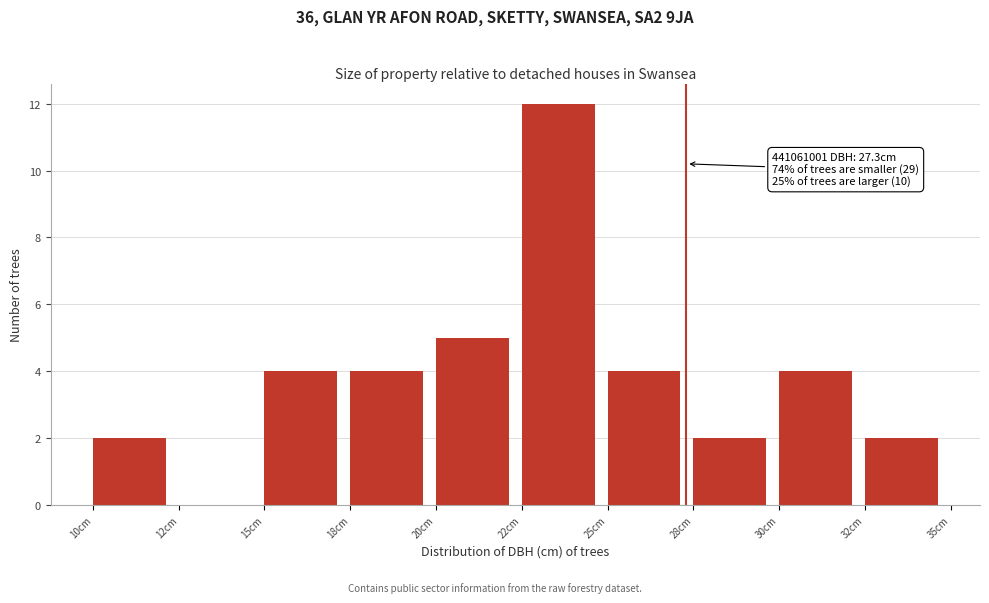

Reading right to left, transcribe all the data shown in this chart.

32cm=2	30cm=4	28cm=2	25cm=4	22cm=12	20cm=5	18cm=4	15cm=4	12cm=0	10cm=2